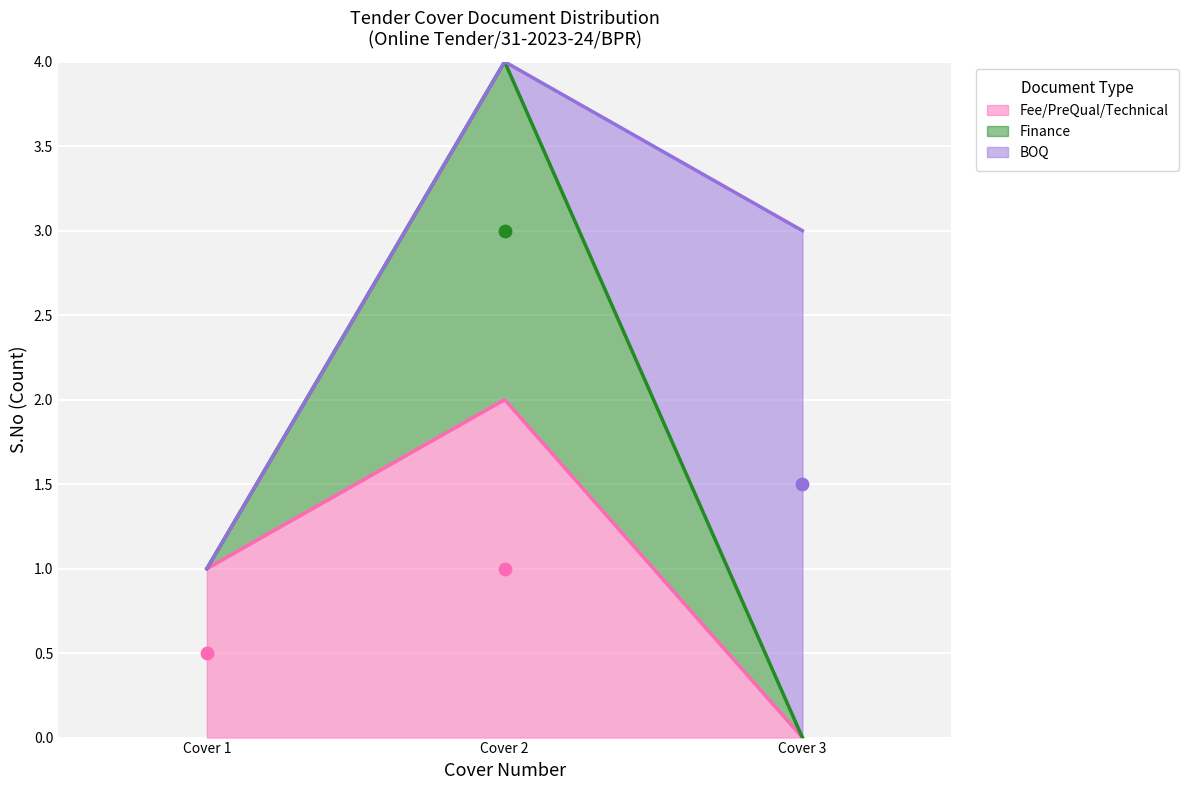

Which series contains the lowest Y value?

Fee/PreQual/Technical